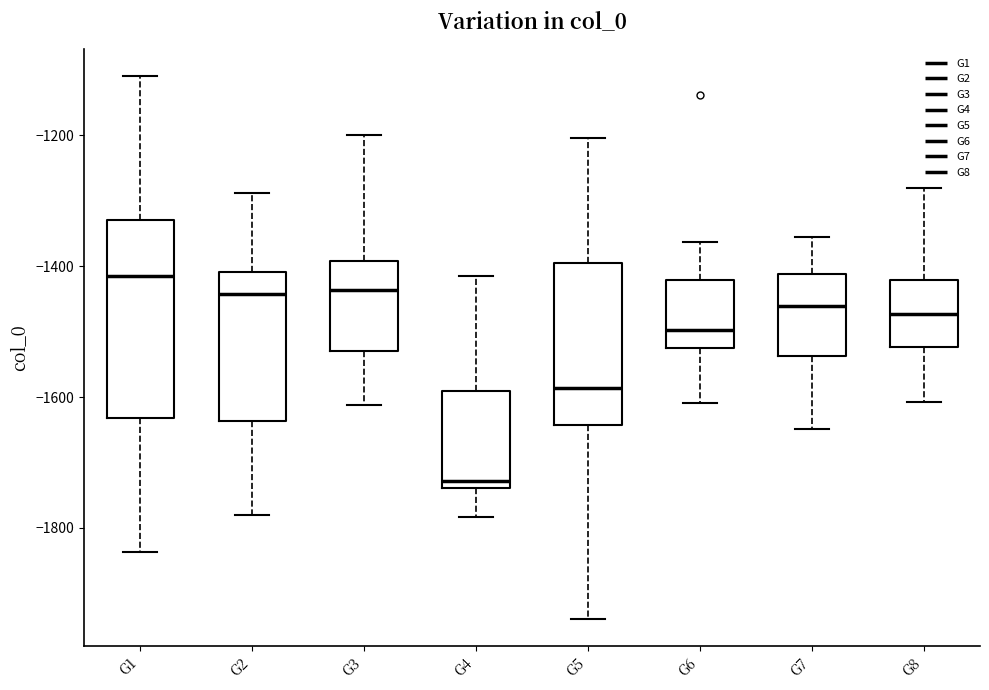

Which box has the highest median line?

G1